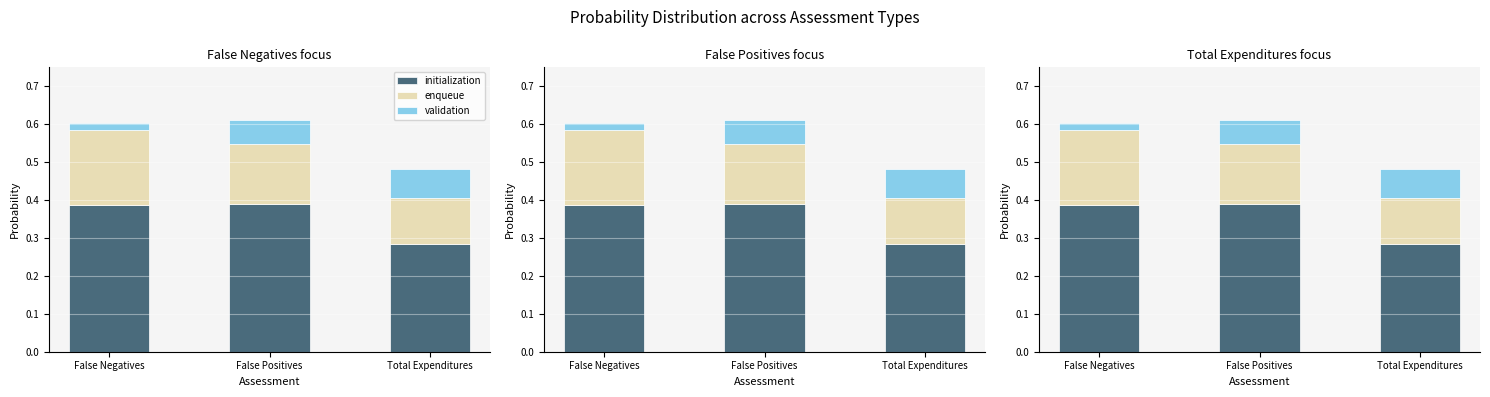

Read the initialization value at False Positives.

0.4